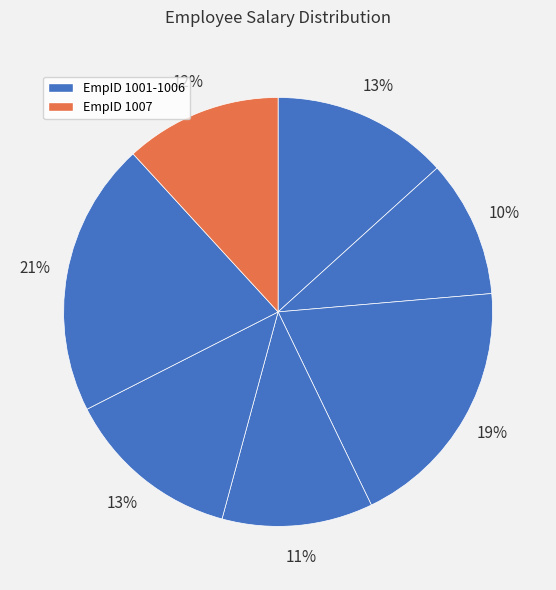

How many segments does this pie chart have?

7